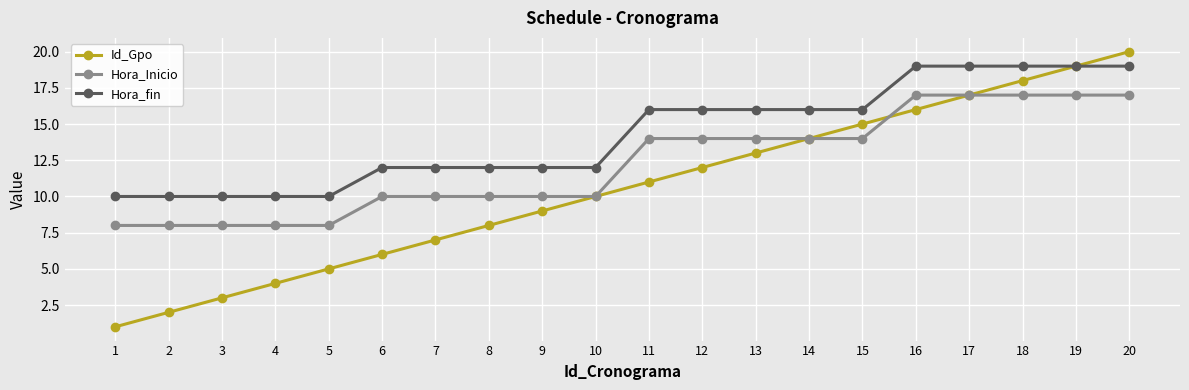

List the series in order of their overall mean, highest first.

Hora_fin, Hora_Inicio, Id_Gpo